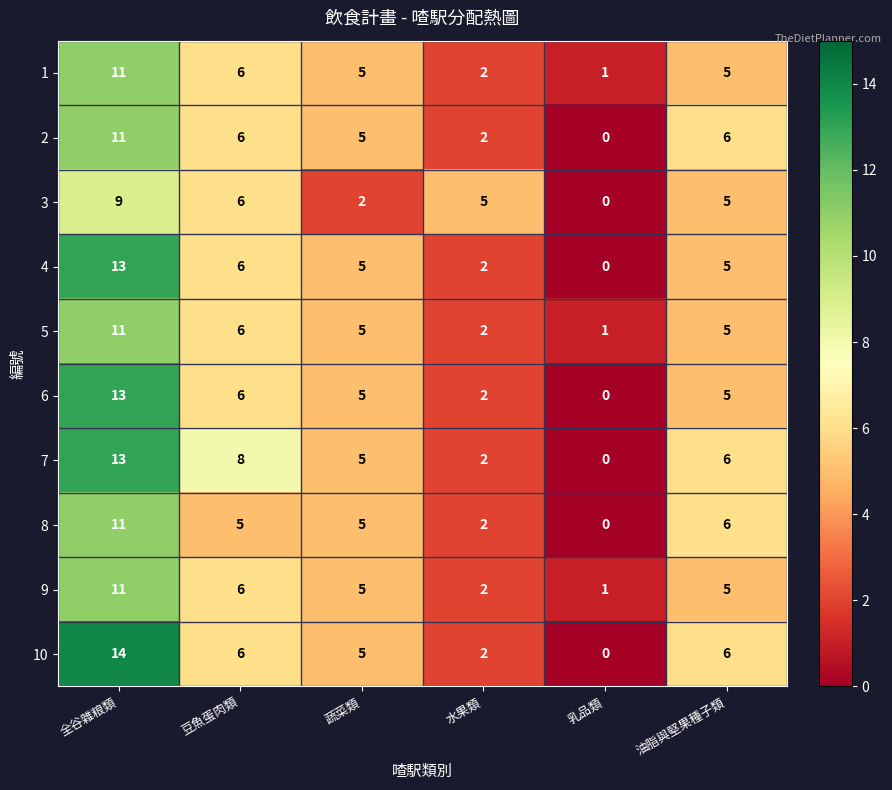

What is the total value across all series at 蔬菜類?

47